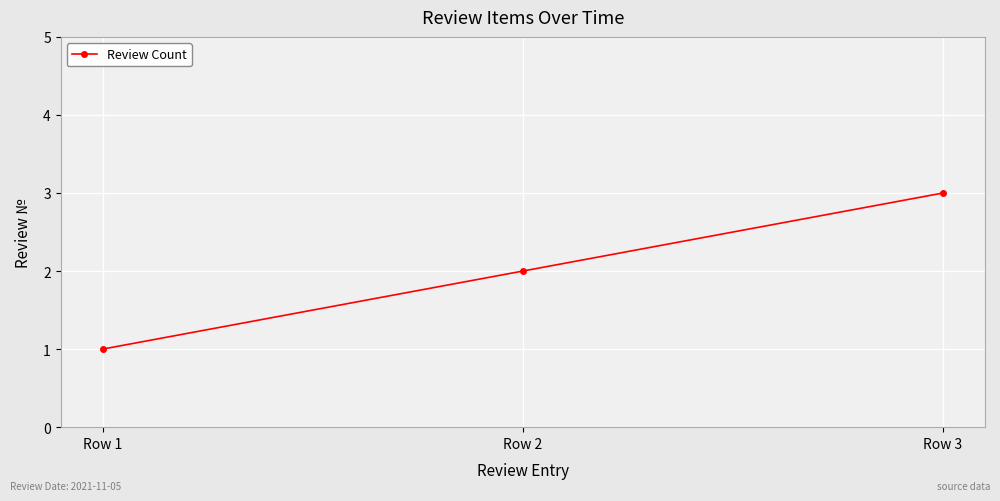

What is the difference between the maximum and minimum values?

2